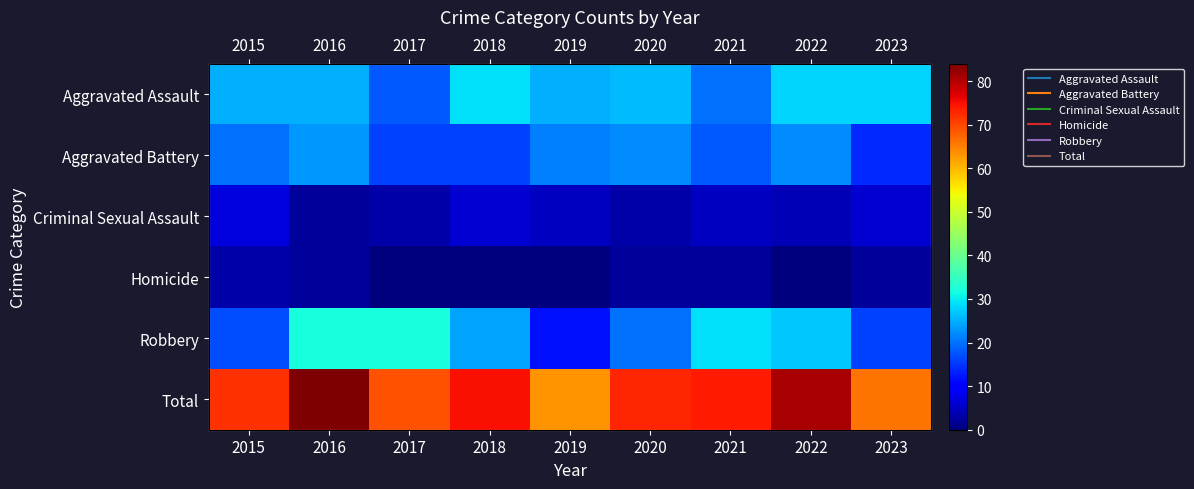

What is the approximate value of Total at 2018?

75